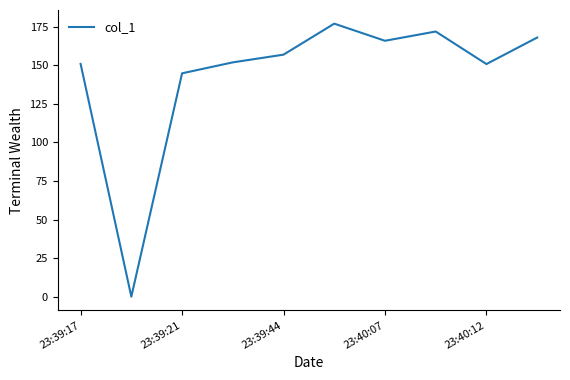

How many interior local valleys (lower than both neighbors) does the data have?

3